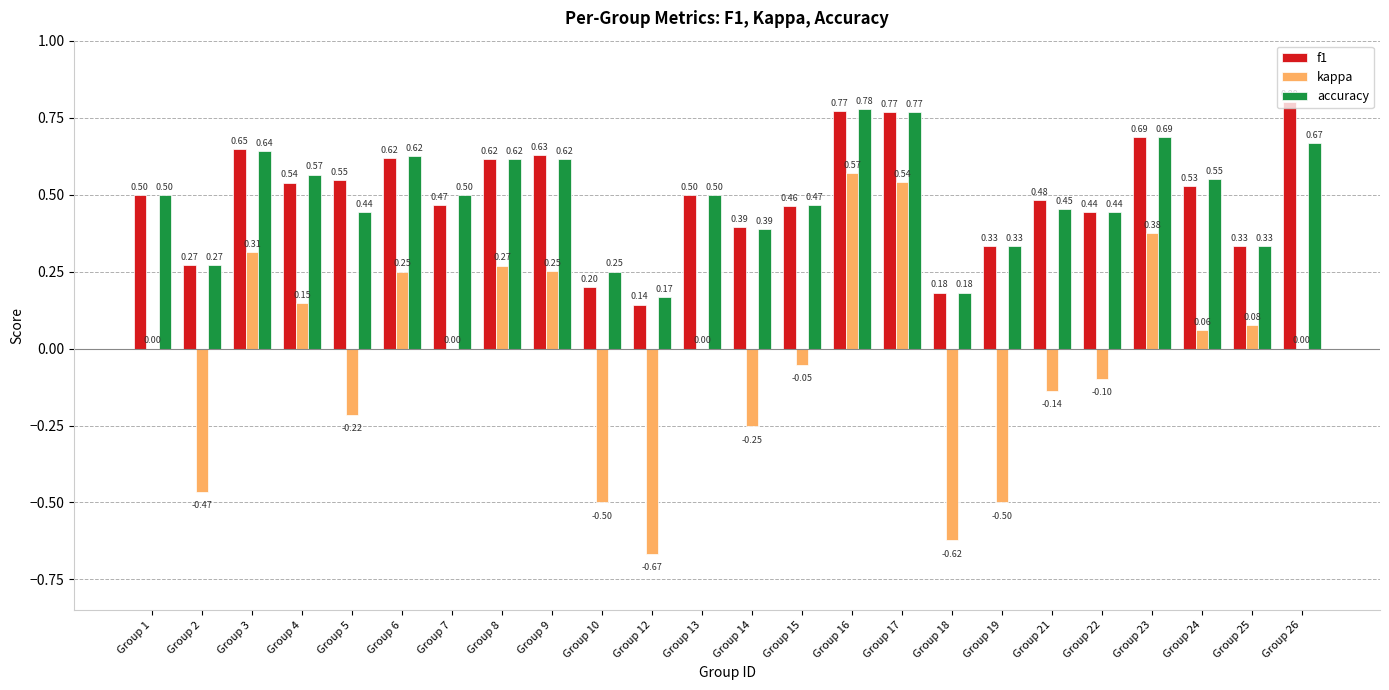

What is the sum of all accuracy values?

11.8